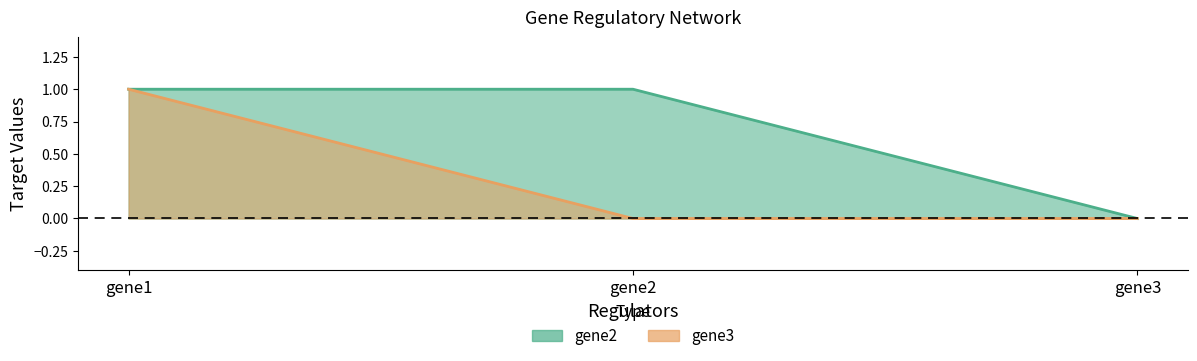

How many positive values does the gene2 series have?

2